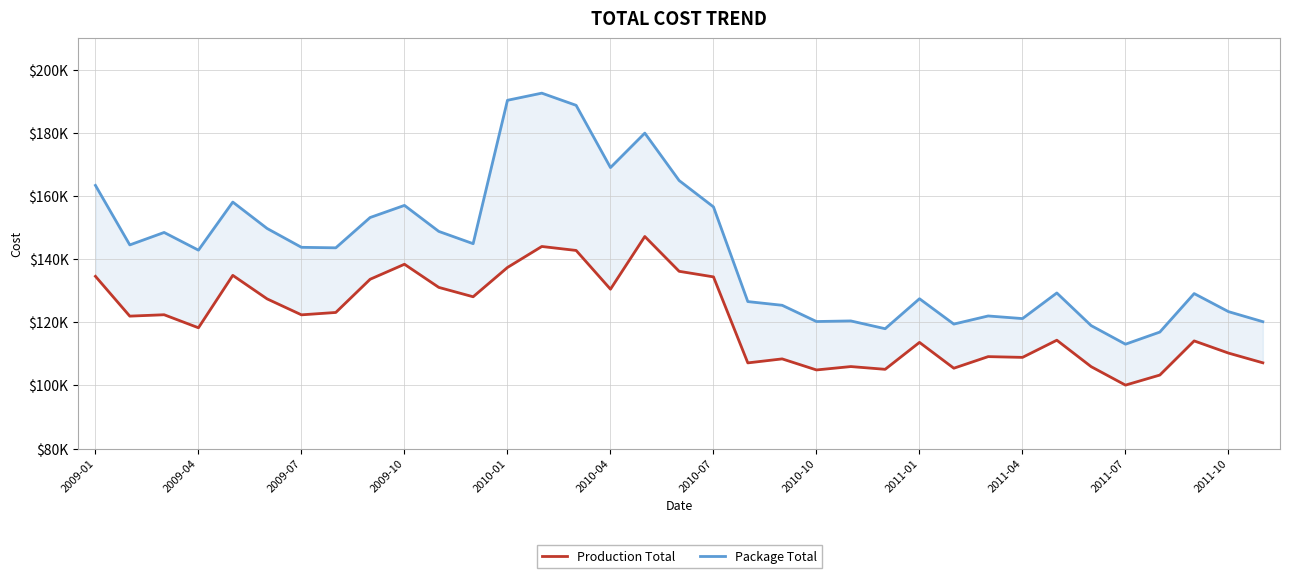

Rank the series by their average value, from lowest to highest.

Production Total, Package Total